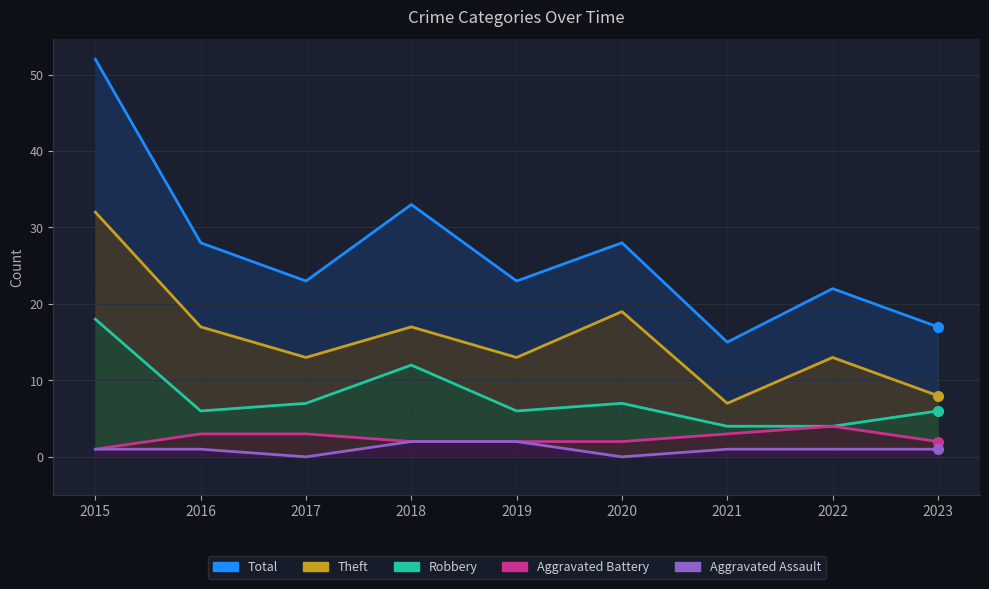

True or false: Robbery and Total intersect in this chart.

False